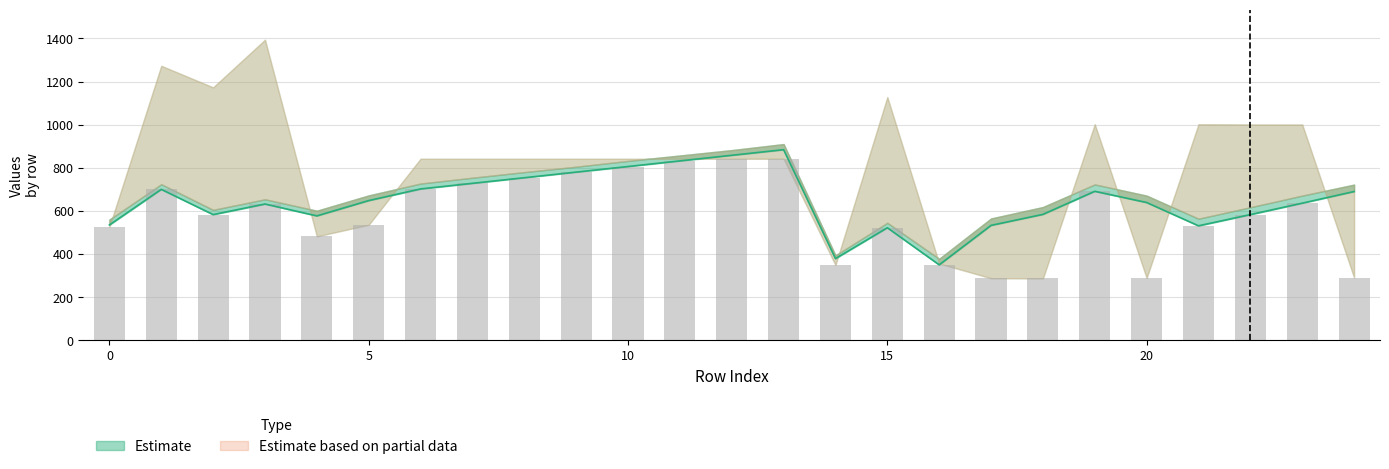

What is the difference between the highest and lowest values at 4?

119